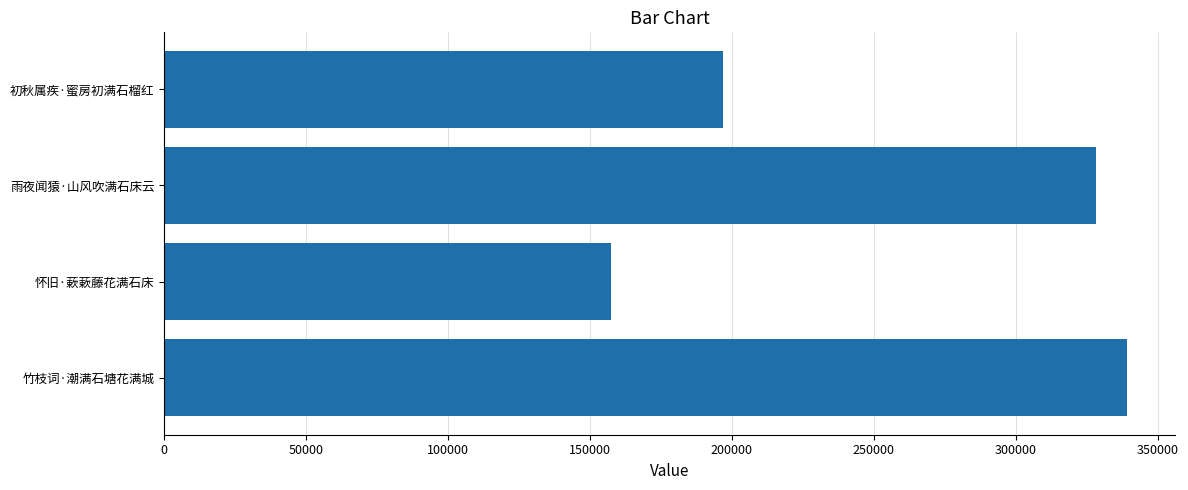

At which label is the value closest to 248460?

初秋属疾·蜜房初满石榴红